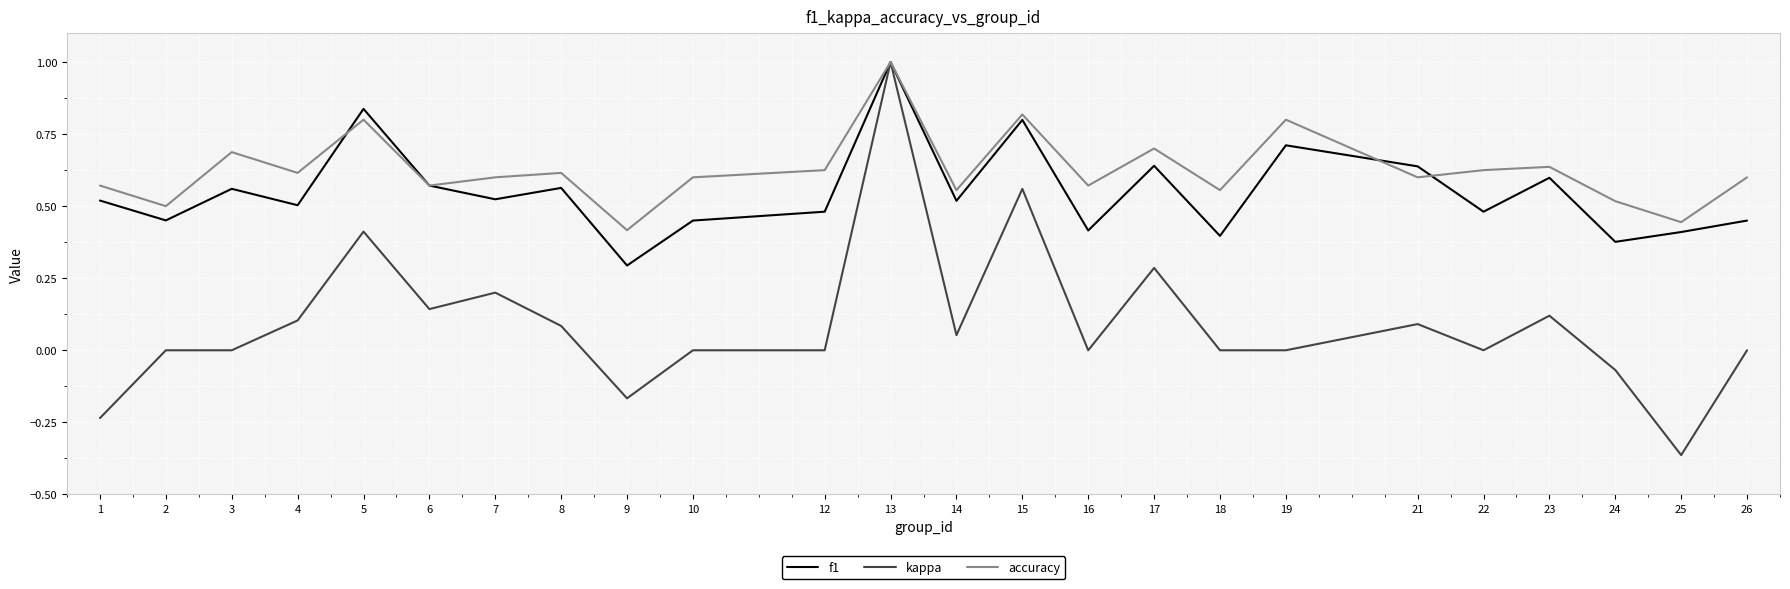

How many lines are shown in the chart?

3